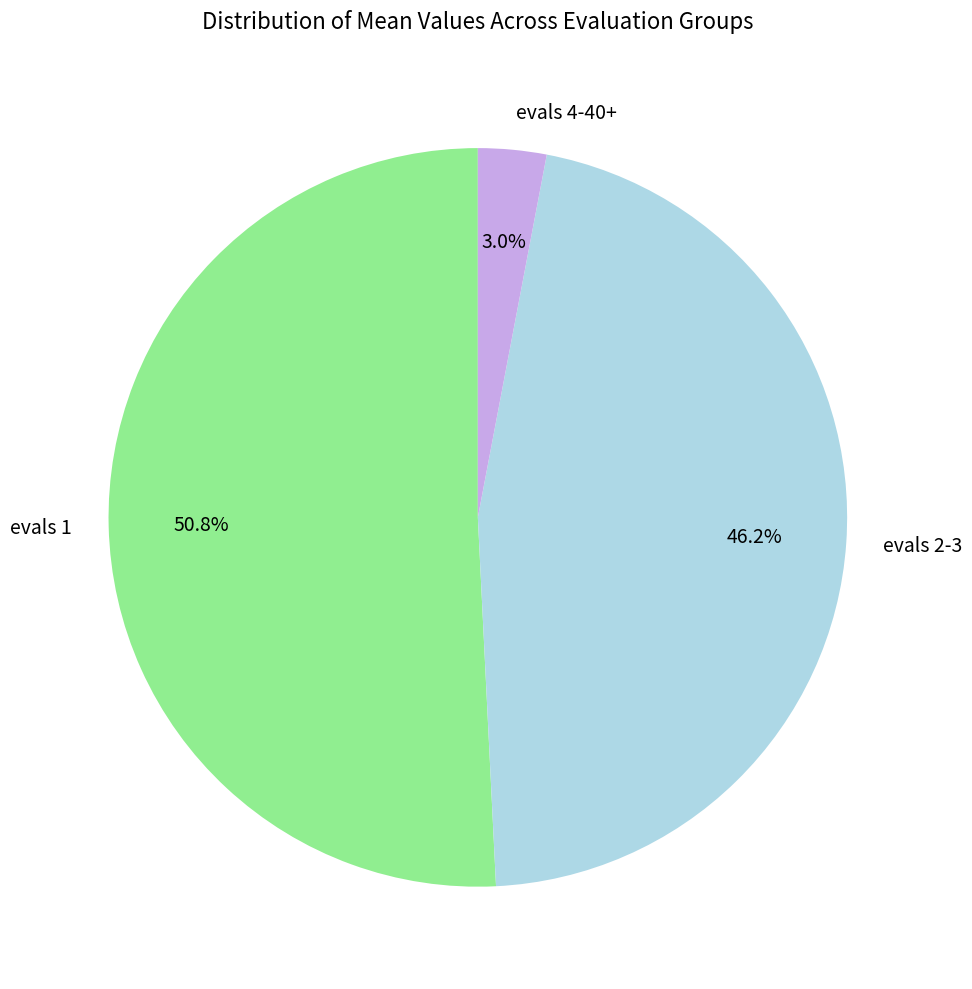

Which category has the biggest portion of the pie?

evals 1